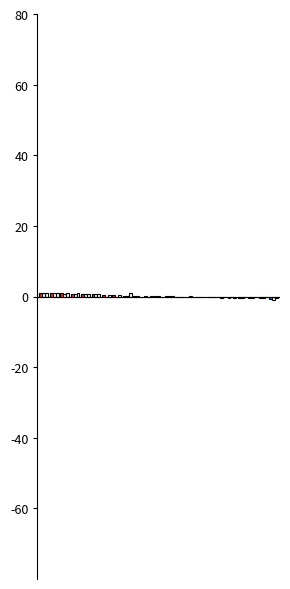

How many negative values does the f1-score-diff series have?

9